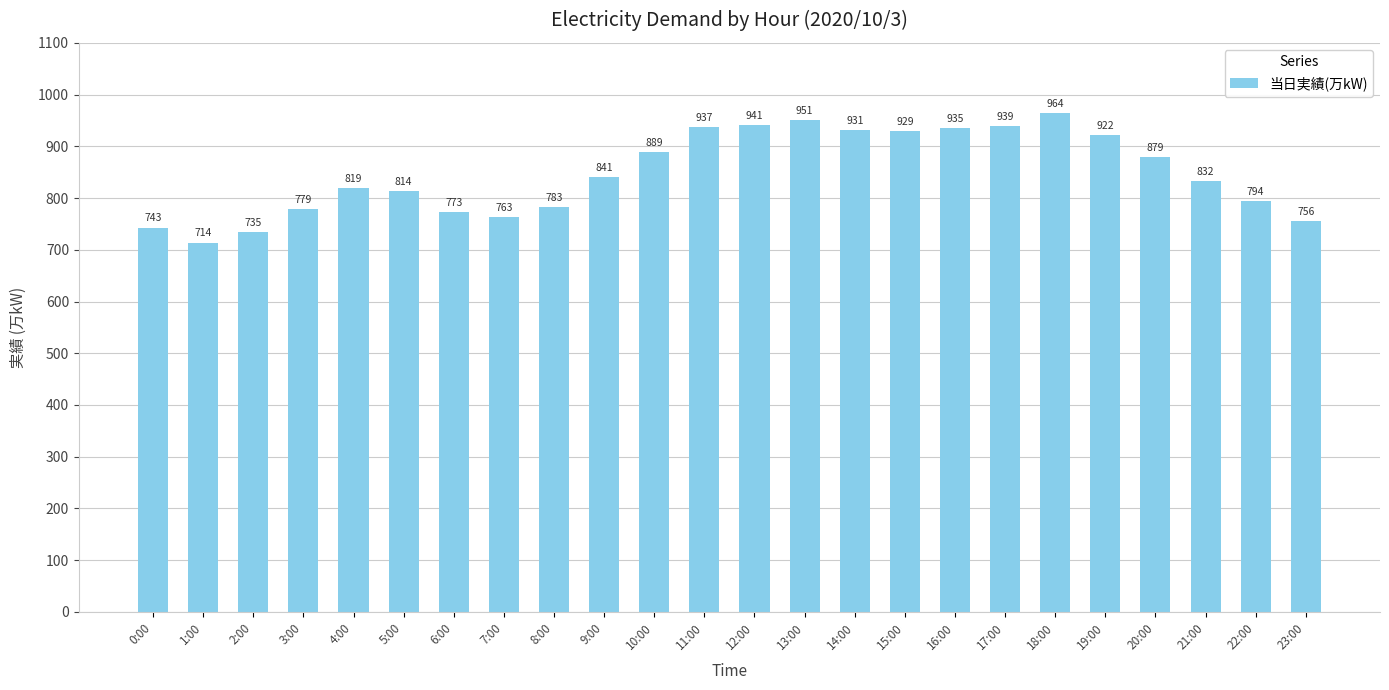

What is the maximum value shown in the chart?

964